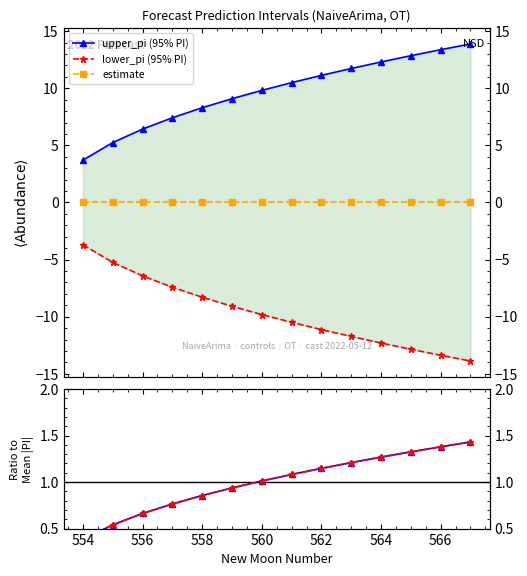

Rank the categories by lead_time_newmoons value from lowest to highest.

554, 555, 556, 557, 558, 559, 560, 561, 562, 563, 564, 565, 566, 567